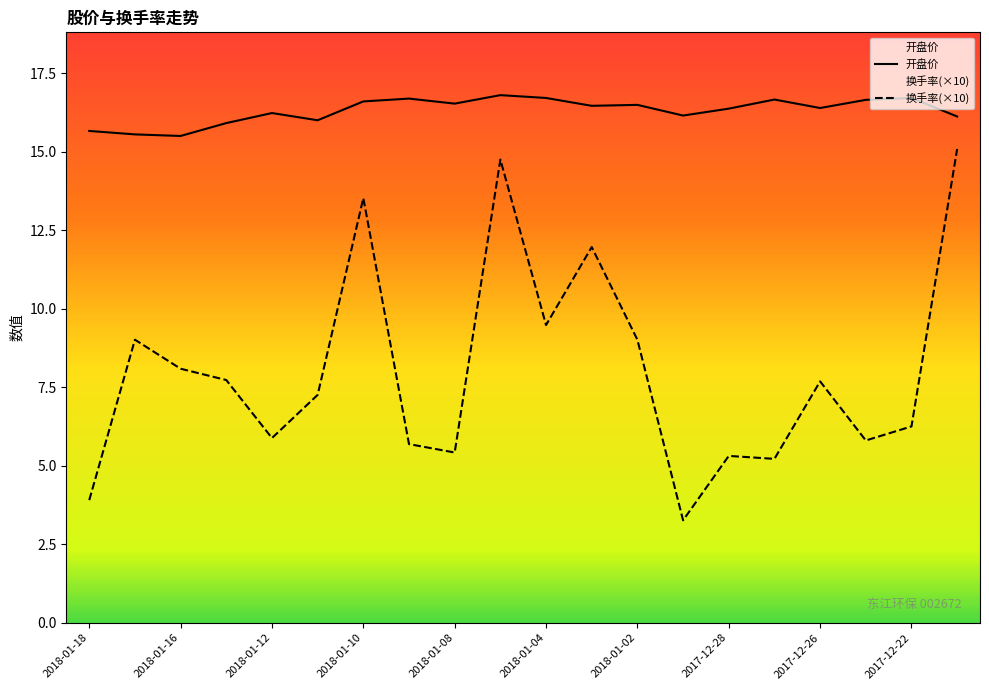

What is the maximum value for 开盘价?

16.8